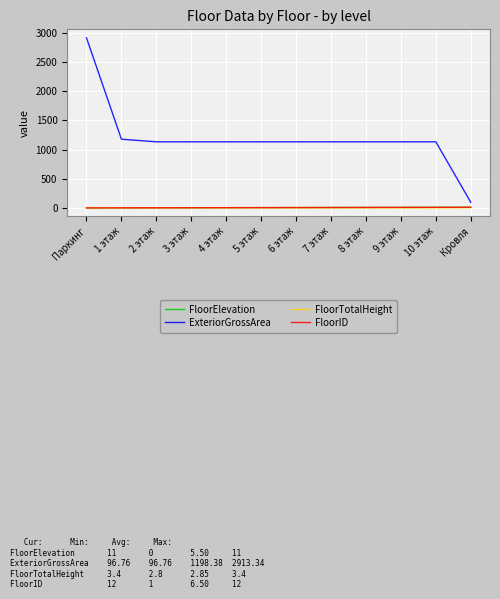

True or false: ExteriorGrossArea and FloorElevation cross at least once.

False